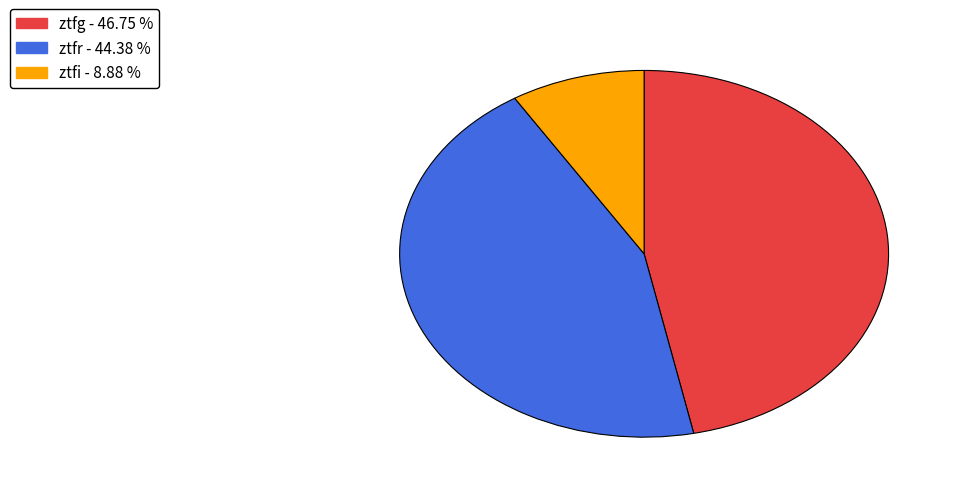

The ztfg slice represents 58% of the pie. True or false?

False